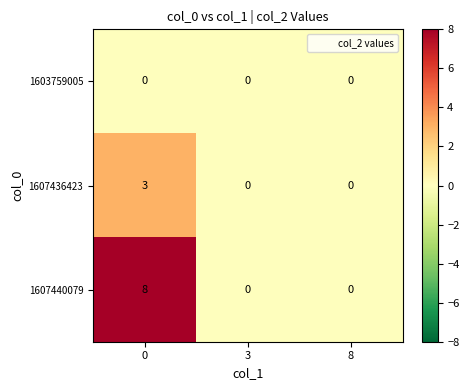

What is the average value of the 1607440079 series?

3